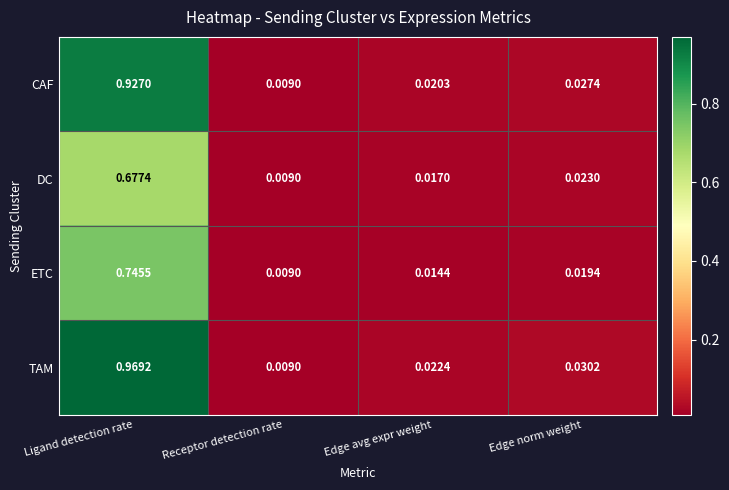

At which category is the sum across all series the highest?

Ligand detection rate